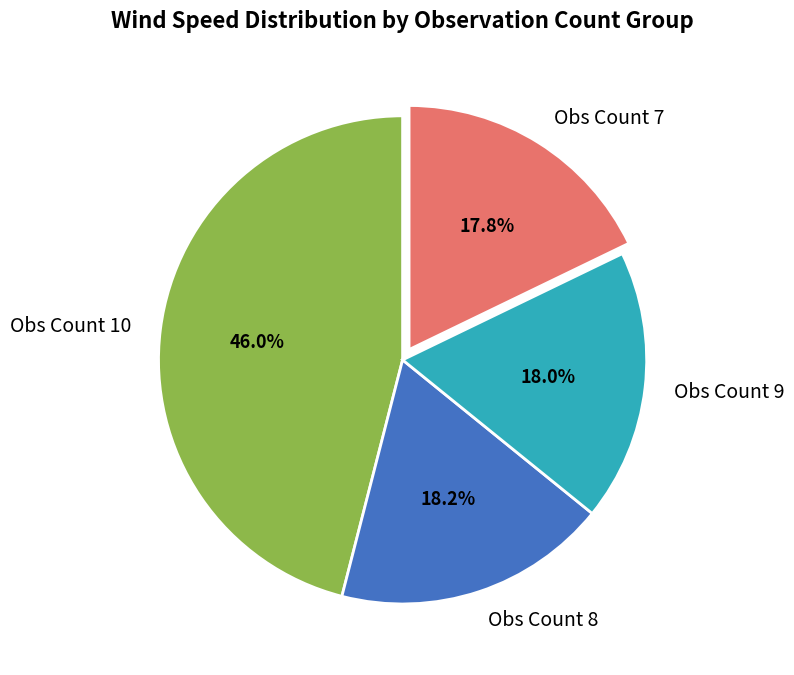

Does Obs Count 9 represent more than half of the total?

No